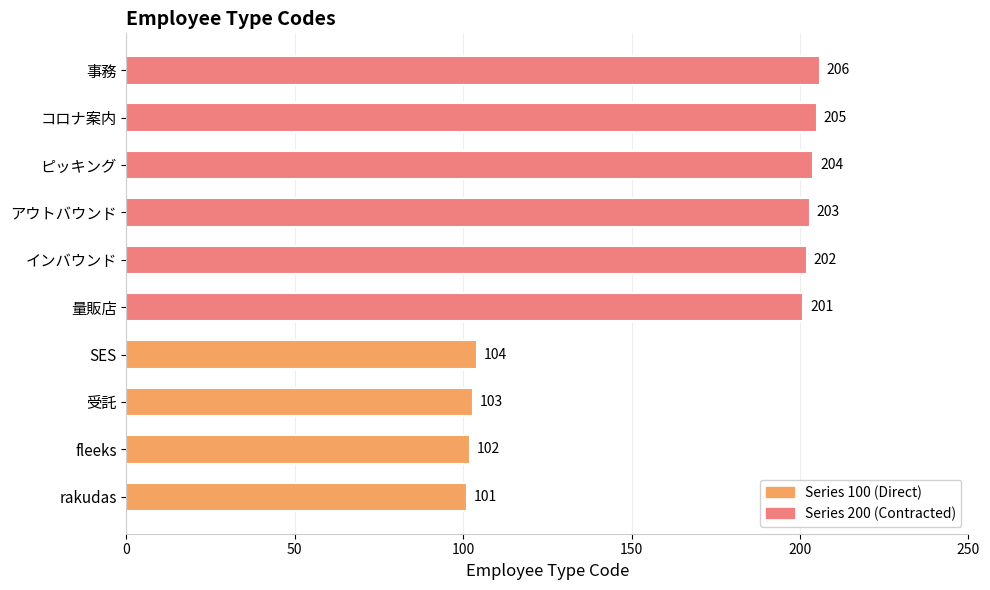

Which category has the highest value across all series?

事務